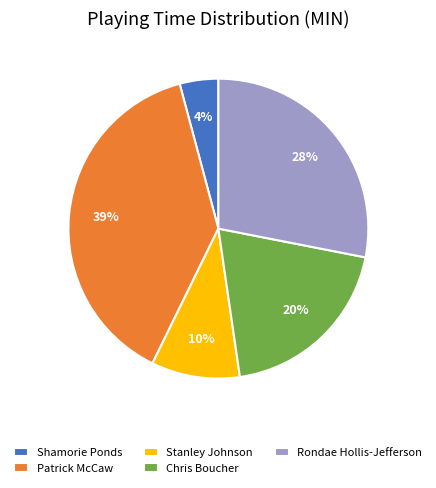

Approximately how many times larger is the value at Shamorie Ponds compared to Stanley Johnson?

0.4